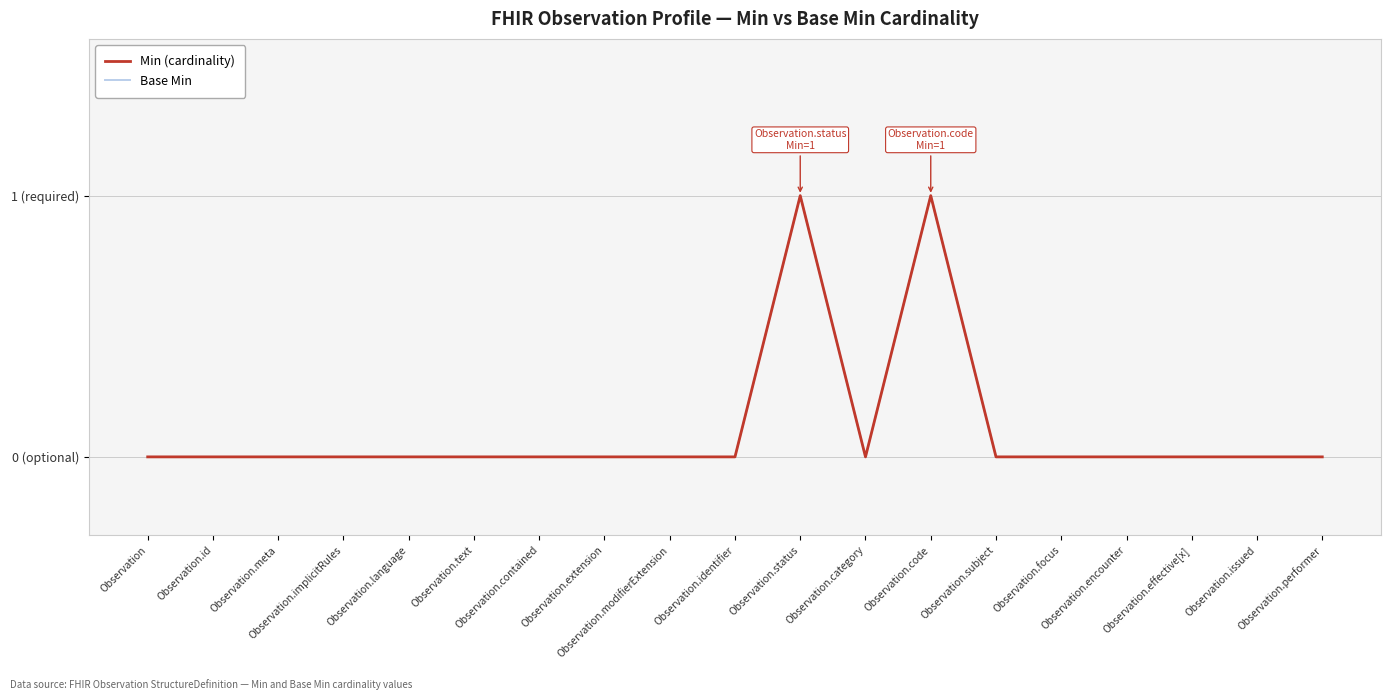

Does the chart have visible grid lines?

Yes